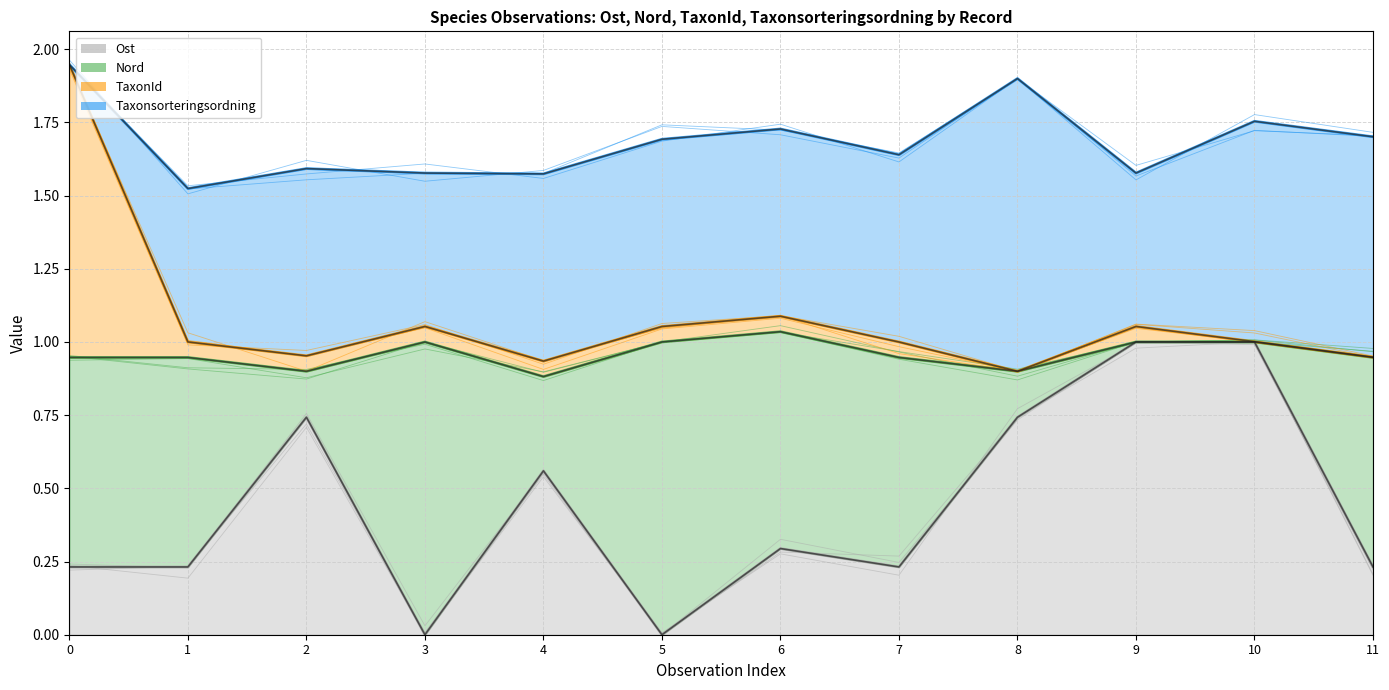

How many data points does each series have?

12